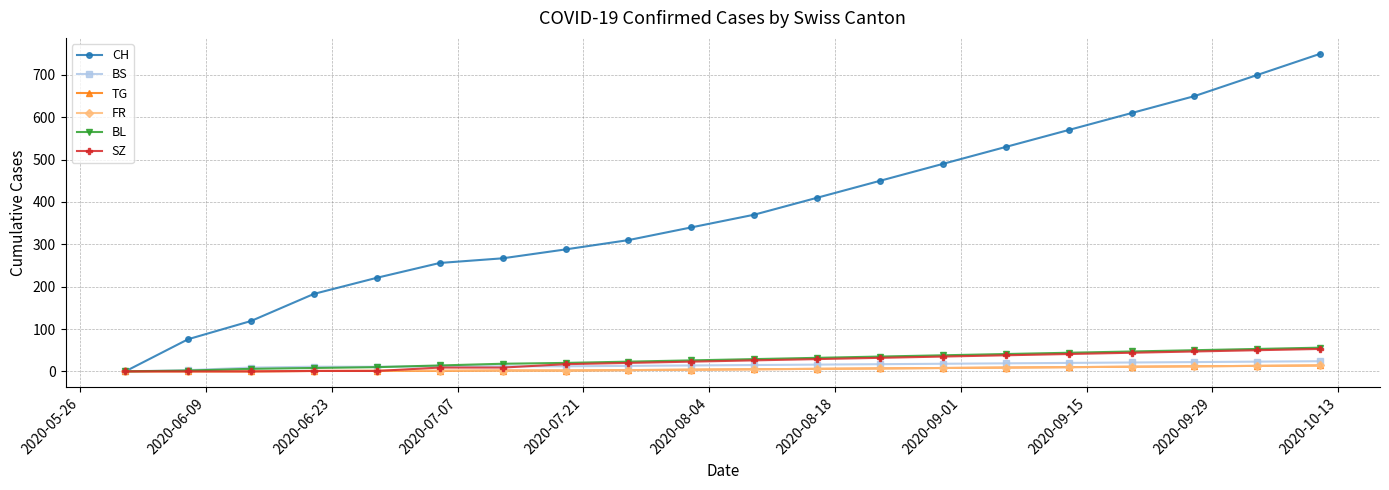

What is the maximum value for BL?

56